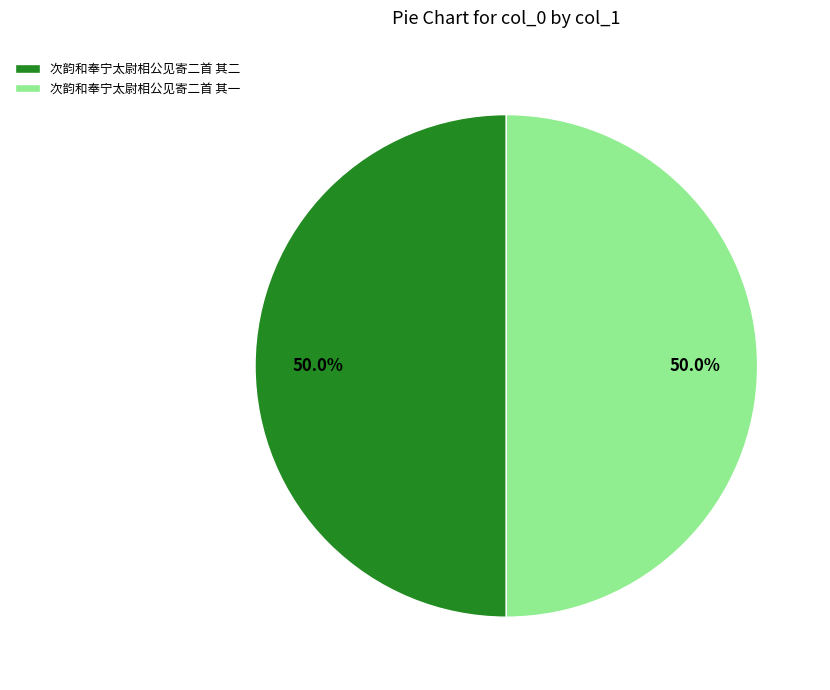

To the nearest percent, what is the combined percentage of 次韵和奉宁太尉相公见寄二首 其一 and 次韵和奉宁太尉相公见寄二首 其二?

100%